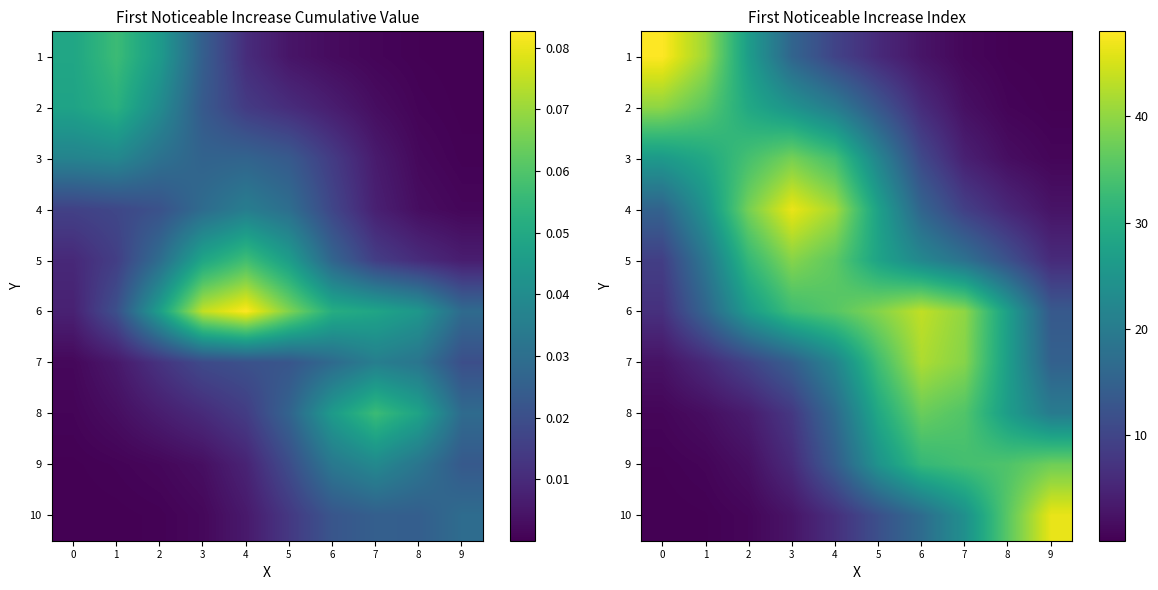

Where is 5 nearest to the value 22?

6